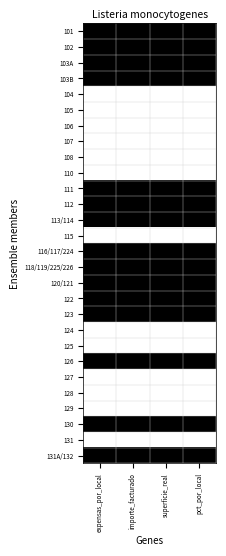

Which label corresponds to the smallest value in the chart?

expensas_por_local